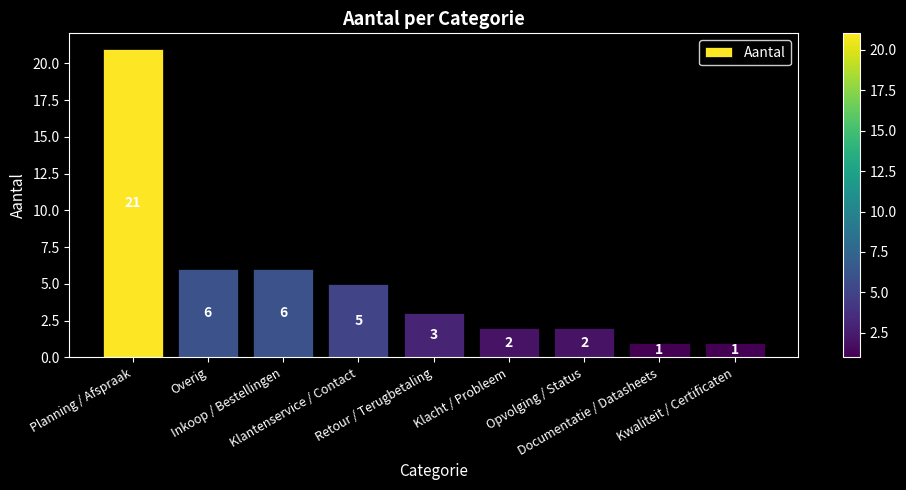

How many bars are there in total?

9